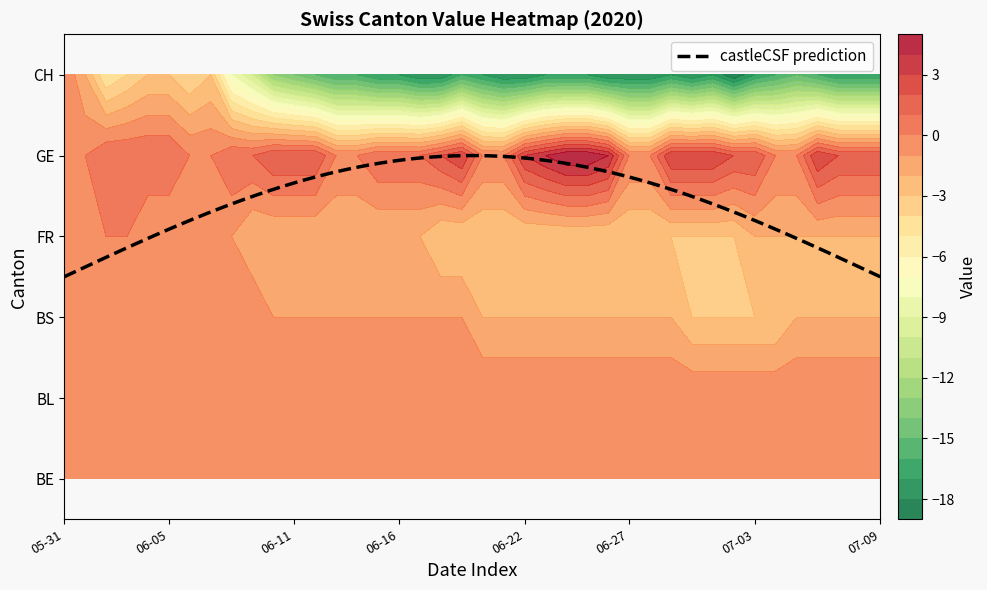

What is the spread (max minus min) of values at 21?

18